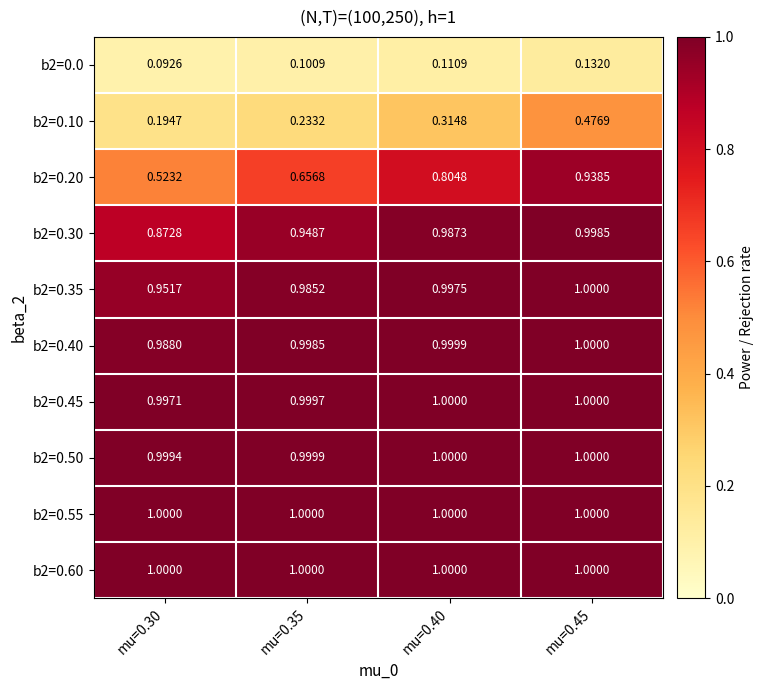

Is the value of b2=0.45 at mu=0.30 greater than the value of b2=0.40 at mu=0.30?

Yes